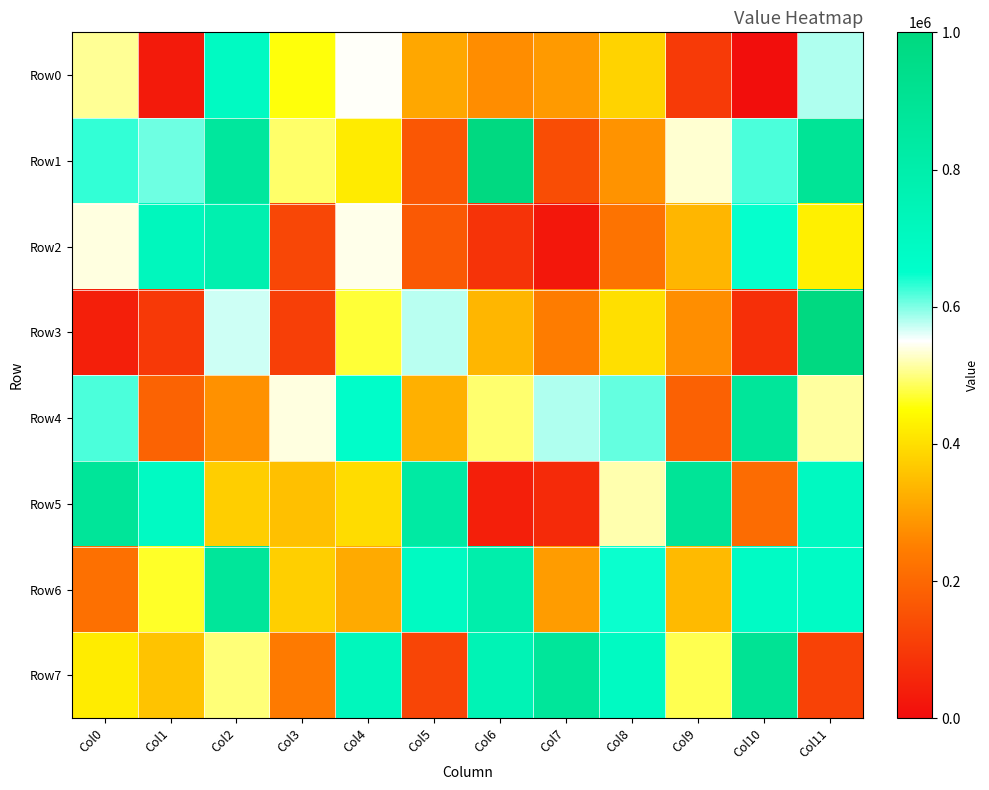

Which series has the largest total across all categories?

Row1